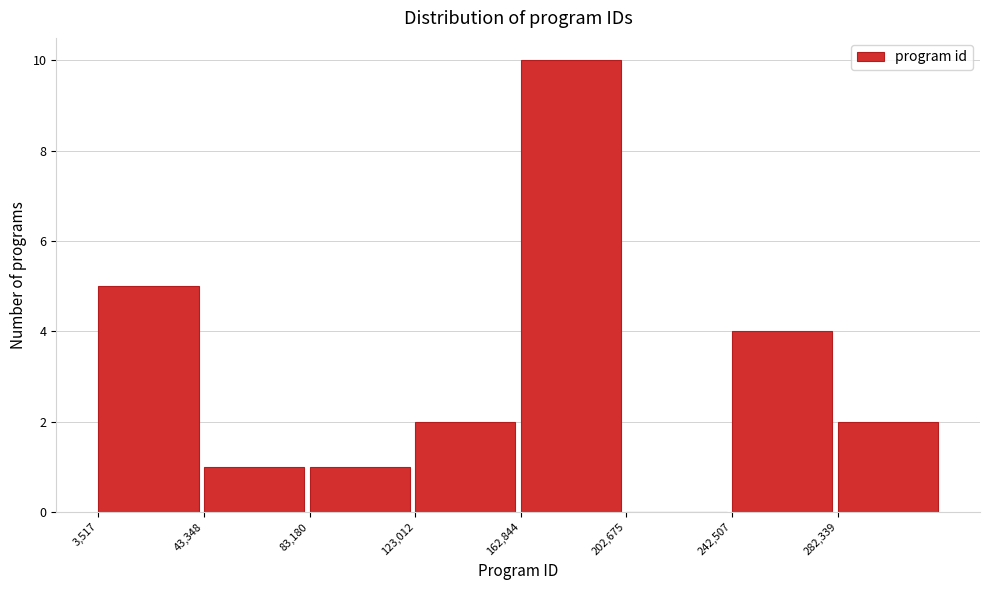

Reading left to right, list every bar in this chart as the range it spans on the x-axis followed by its height. Neither the bar edges nor the heights are printed on the chart, so give them approximately, as read against the axes.

5000 to 45000: 5
45000 to 85000: 1
85000 to 125000: 1
125000 to 165000: 2
165000 to 205000: 10
205000 to 245000: 0
245000 to 280000: 4
280000 to 320000: 2